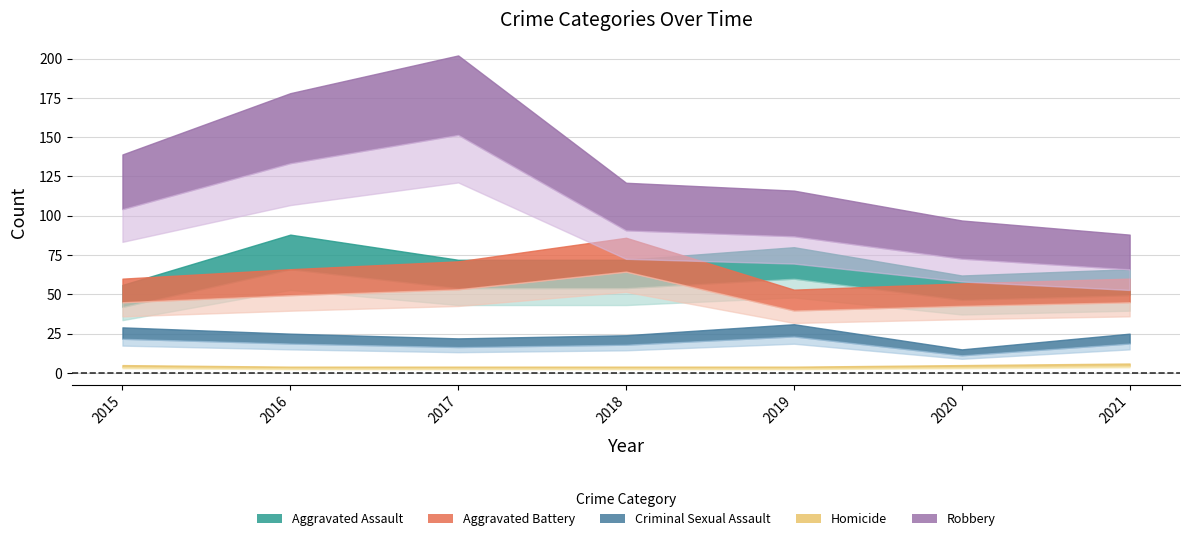

How many lines are shown in the chart?

5